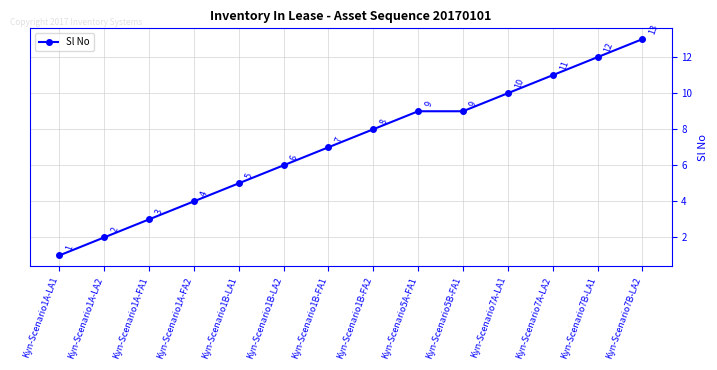

True or false: the data has more than 1 interior local peaks.

False